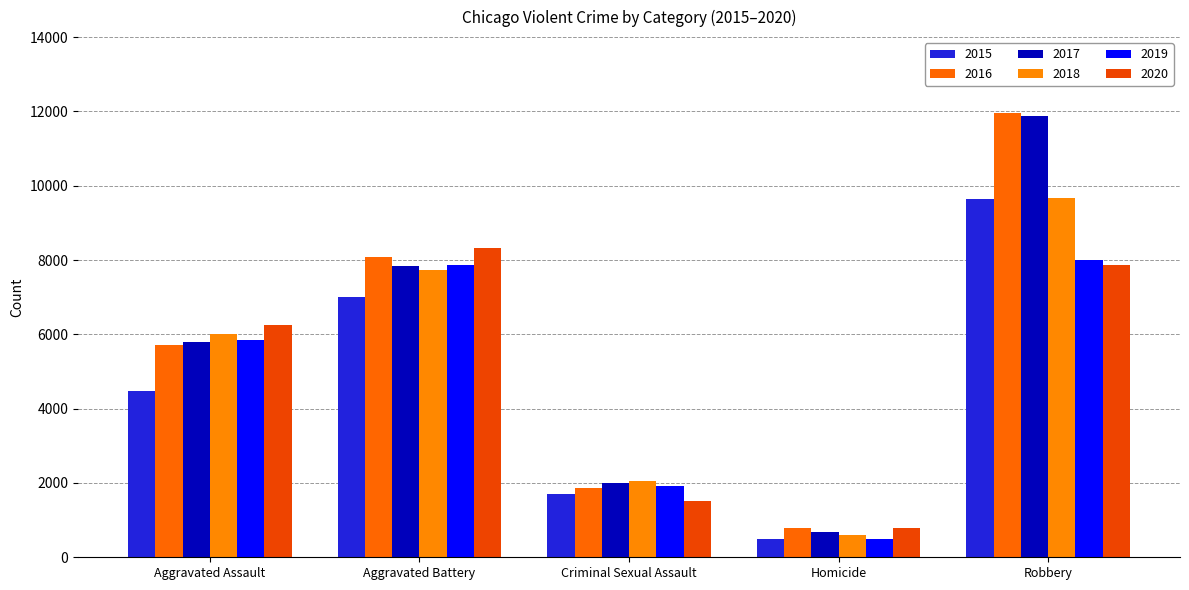

What is the value of the 2016 bar at the 3rd from the left?

1869